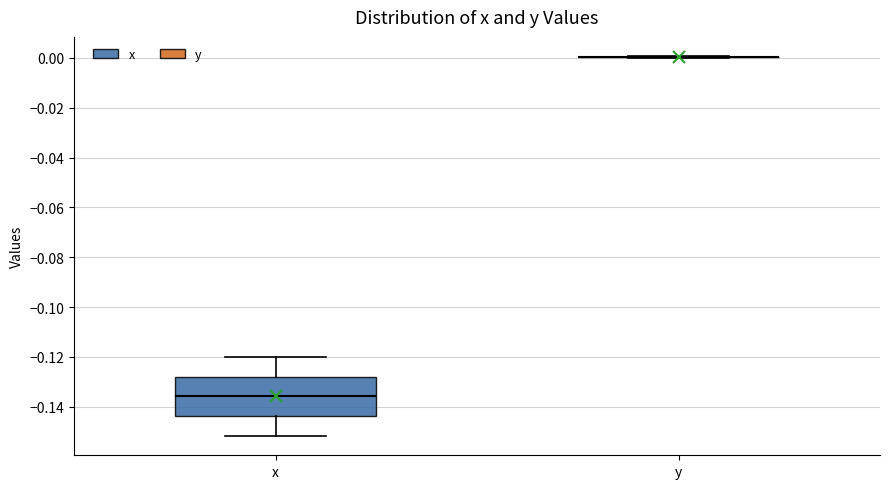

Reading left to right, transcribe this box plot: for each box, give where its median line is, the range the box spans, and where its two whiskers end, as read against the y-axis. The values are not printed on the chart, so give them approximately, as read against the axis.

x: median -0.136, box -0.144 to -0.128, whiskers -0.152 to -0.120
y: box collapsed to a line at 0.000, whiskers 0.000 to 0.000